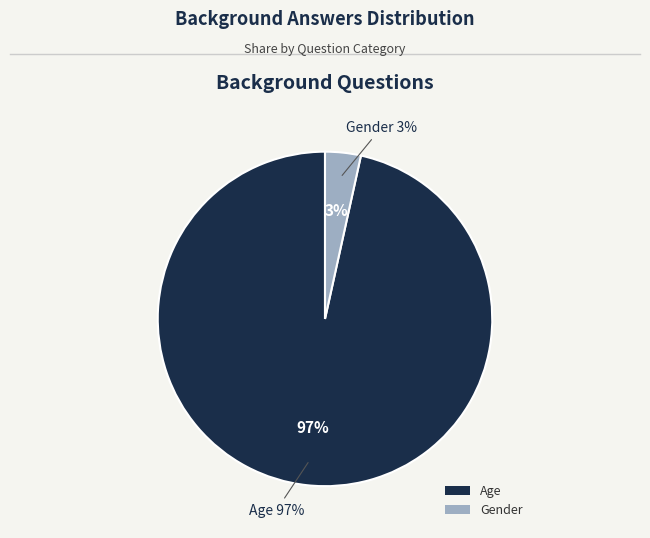

How many segments does this pie chart have?

2